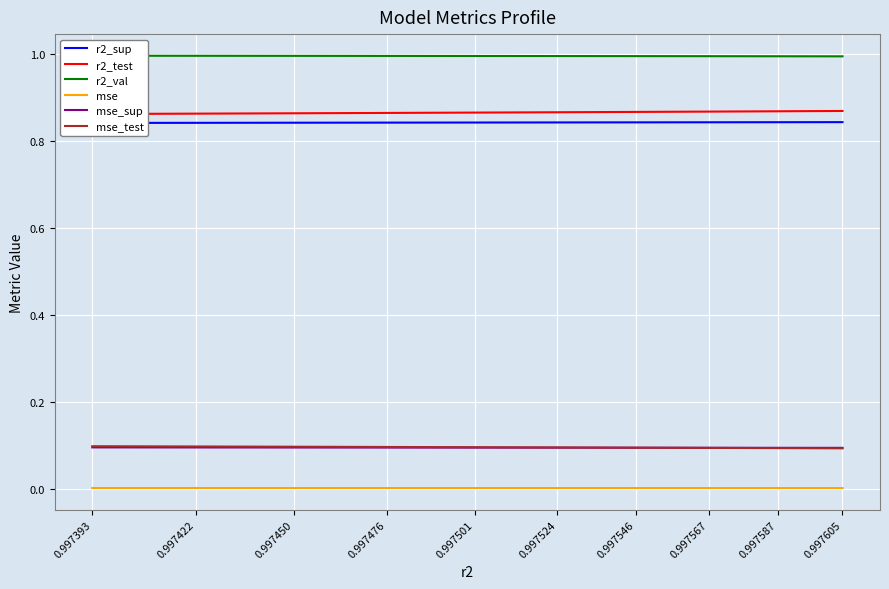

At which label does mse_test reach its peak?

0.997393